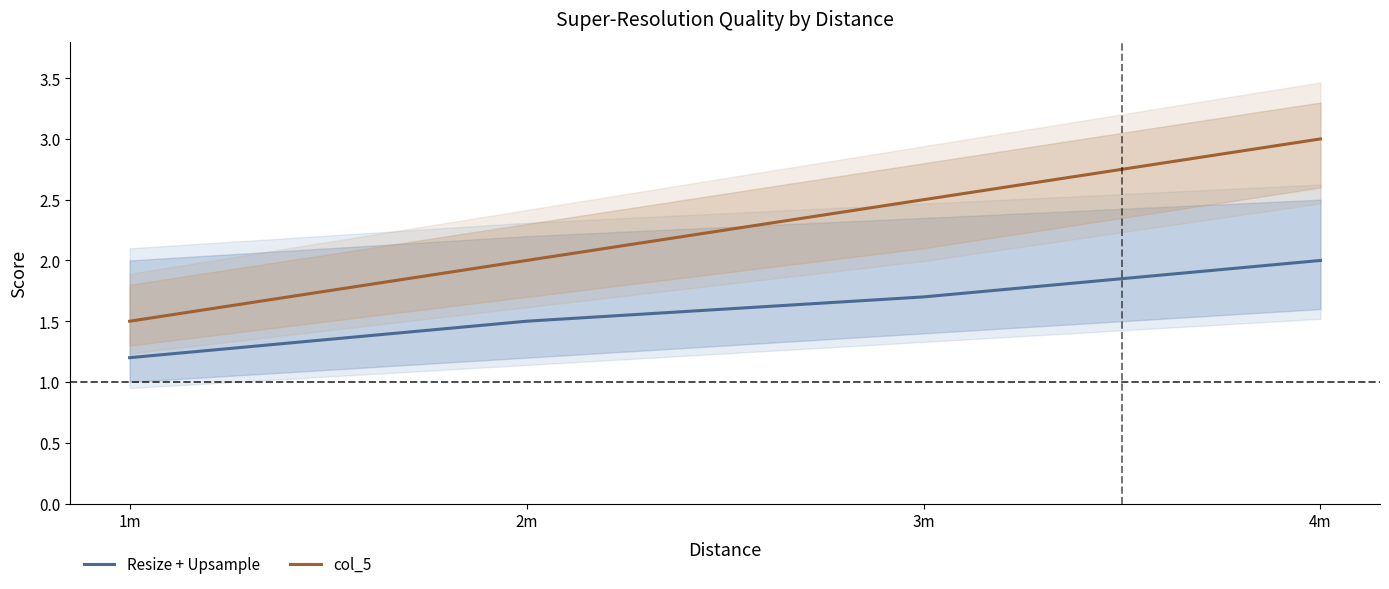

Which series has the widest spread of values?

col_5